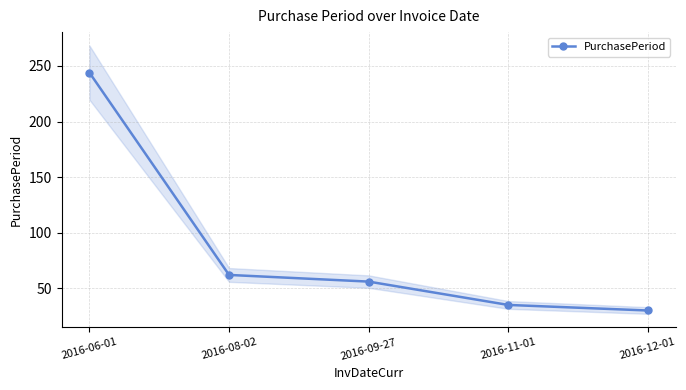

Where does the data first go above 56?

2016-06-01